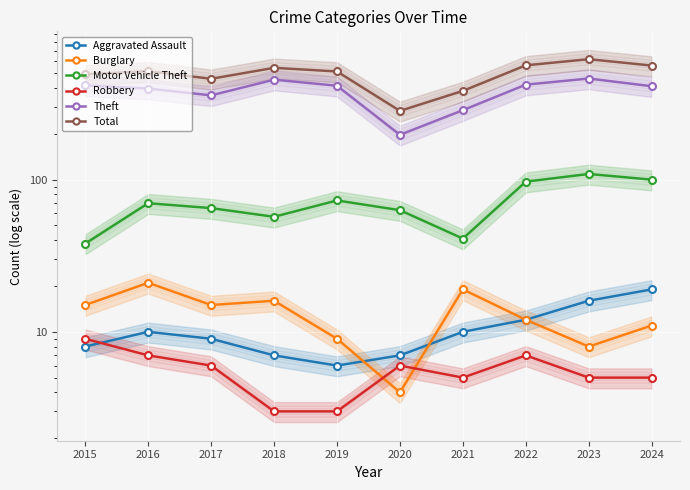

At which category does the chart reach its peak across all series?

2023